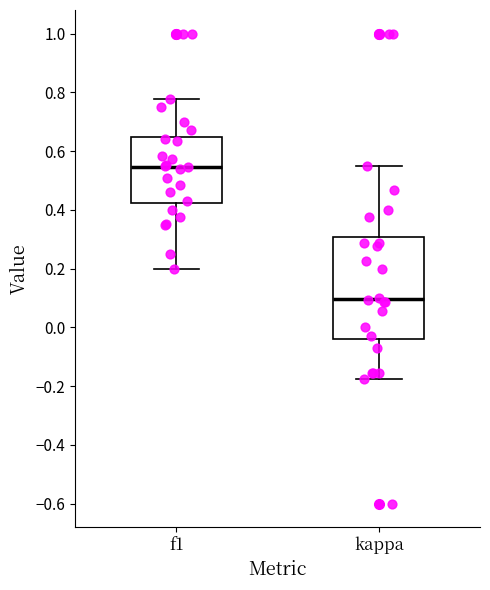

Where is the lower edge of the box for kappa on the y-axis? The values are not printed on the chart, so give them approximately, as read against the axis.

-0.04